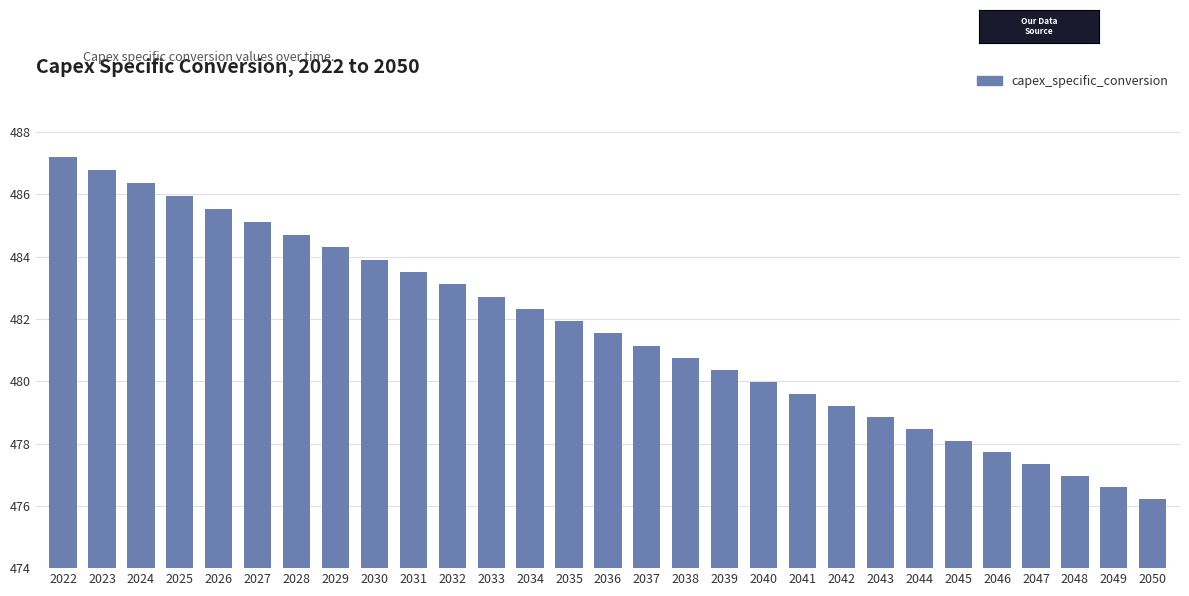

List the labels in order of value, smallest first.

2050, 2049, 2048, 2047, 2046, 2045, 2044, 2043, 2042, 2041, 2040, 2039, 2038, 2037, 2036, 2035, 2034, 2033, 2032, 2031, 2030, 2029, 2028, 2027, 2026, 2025, 2024, 2023, 2022